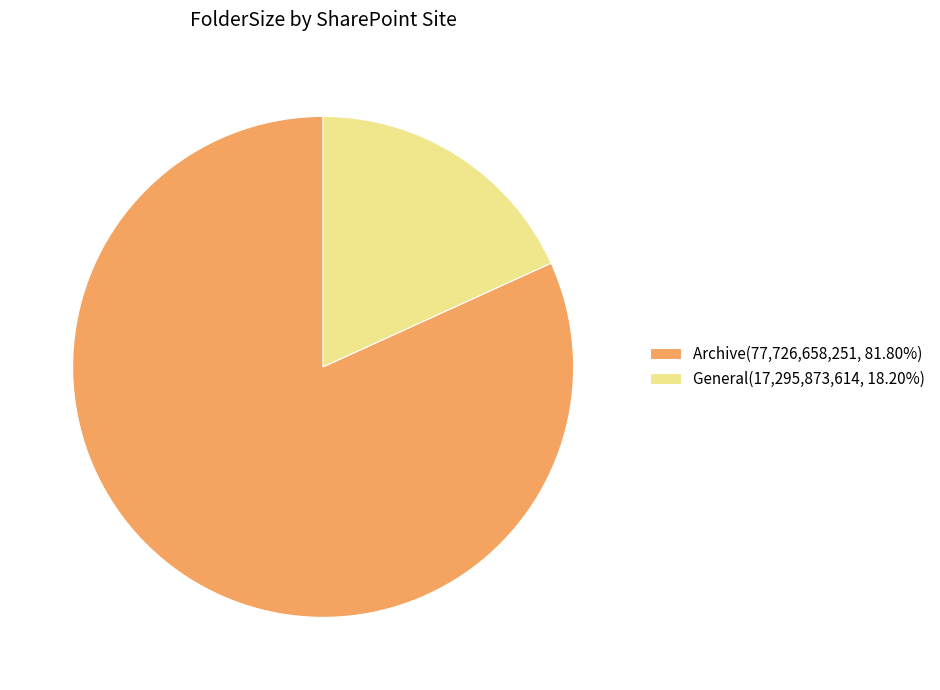

Is Archive(77,726,658,251, 81.80%) the majority of the pie?

Yes